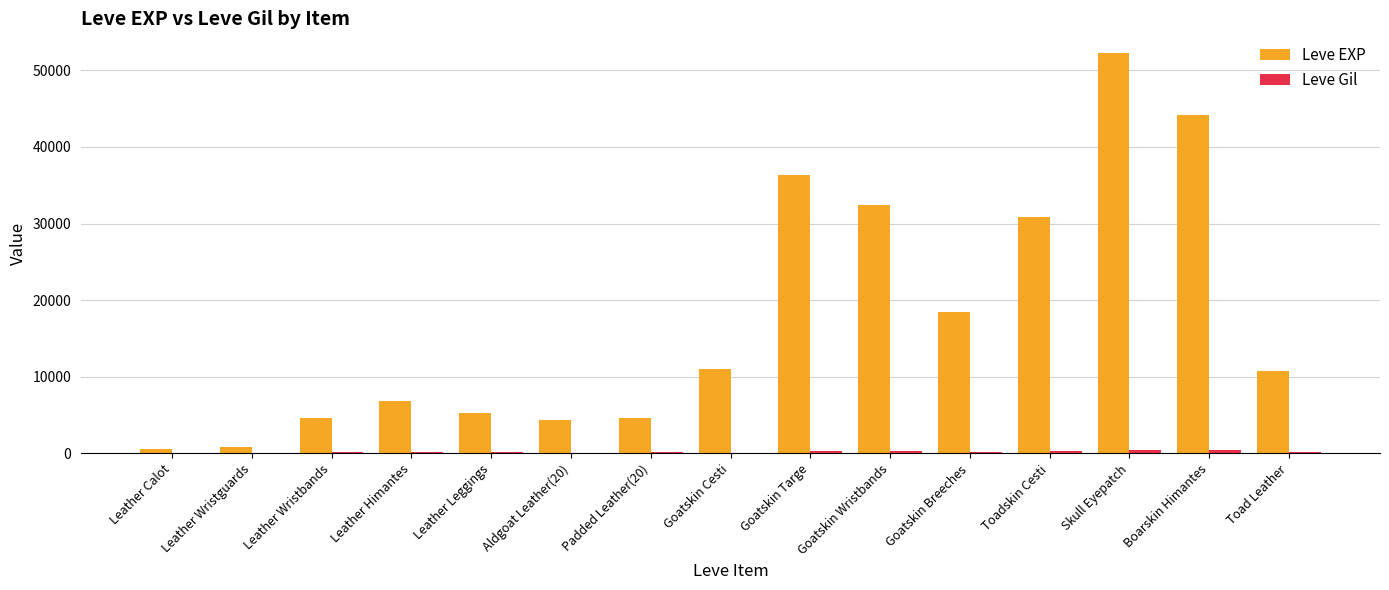

What is the total value across all series at Boarskin Himantes?

44690